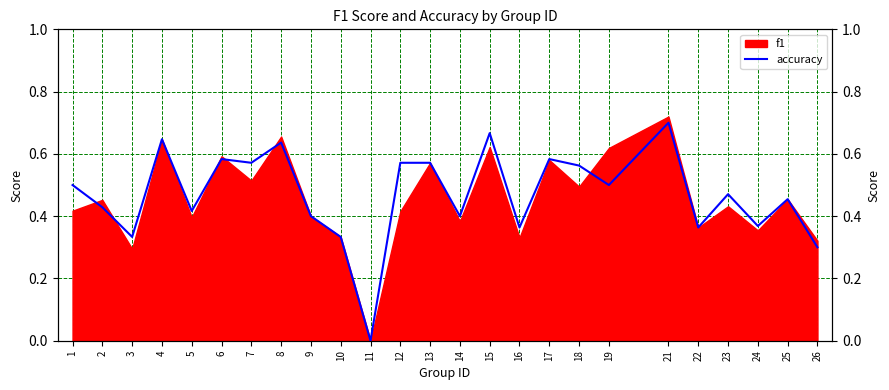

Which label corresponds to the largest value in the chart?

21